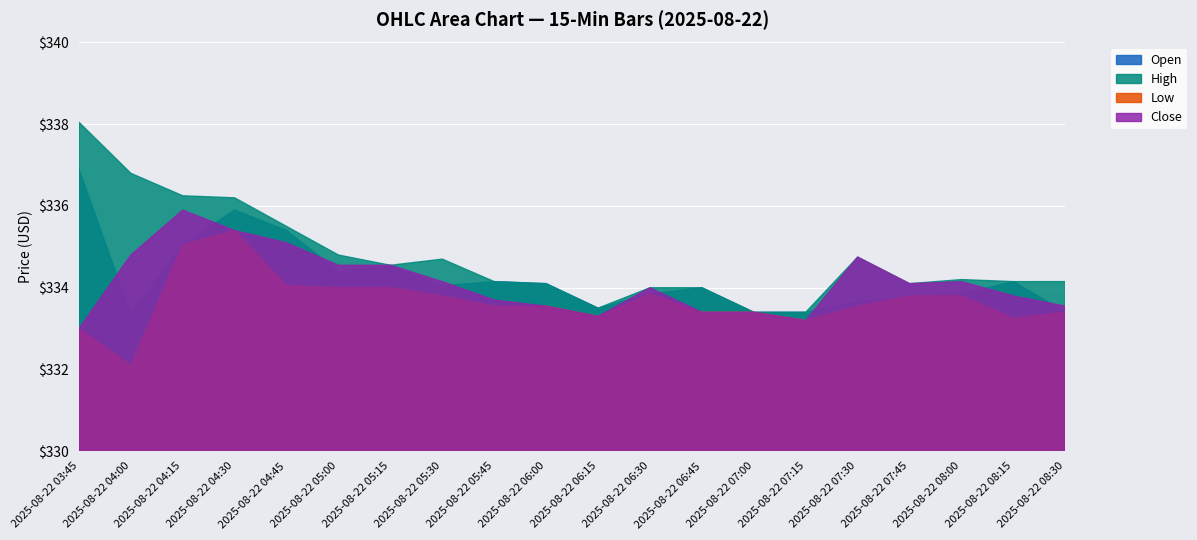

What is the sum of the Low values at 2025-08-22 07:30 and 2025-08-22 04:00?

665.6